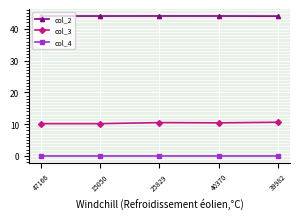

What is the sum of all col_2 values?

220.2